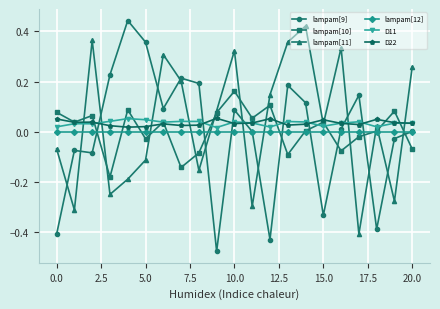

Which series has the widest spread of values?

lampam[9]